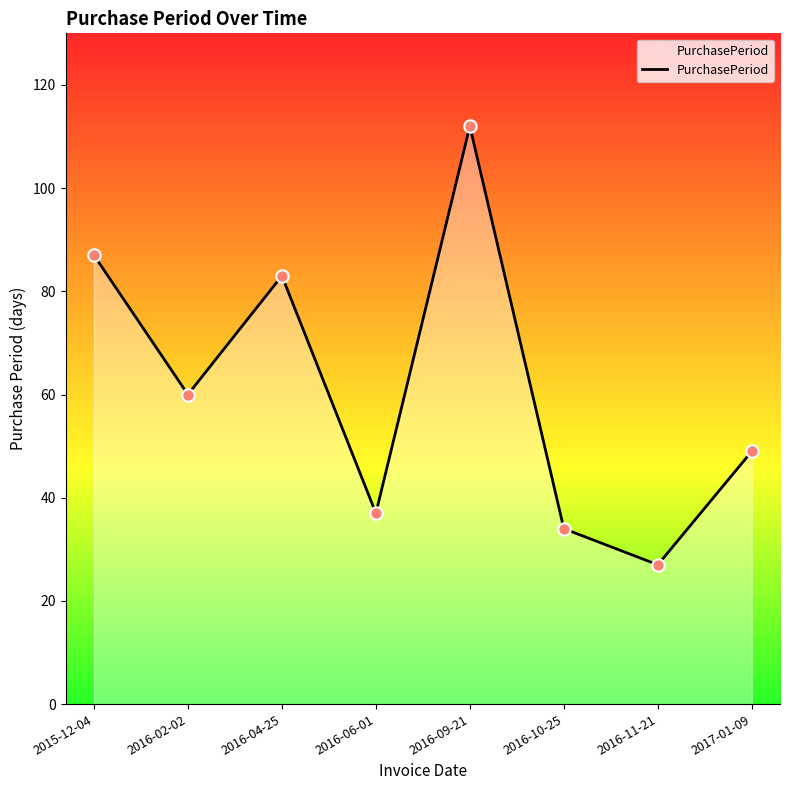

What is the change in value from 2016-09-21 to 2016-11-21?

-85